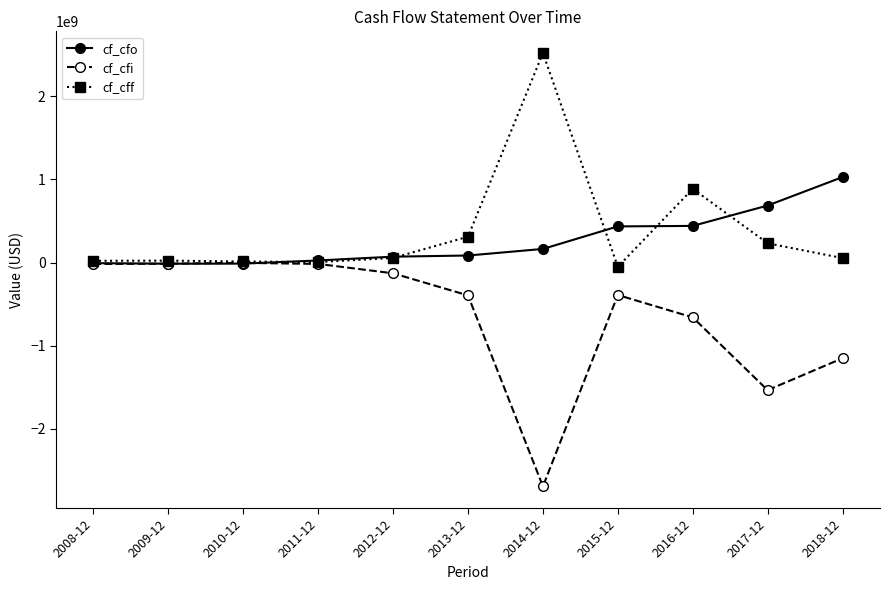

What is the label of the 3rd point from the left?

2010-12